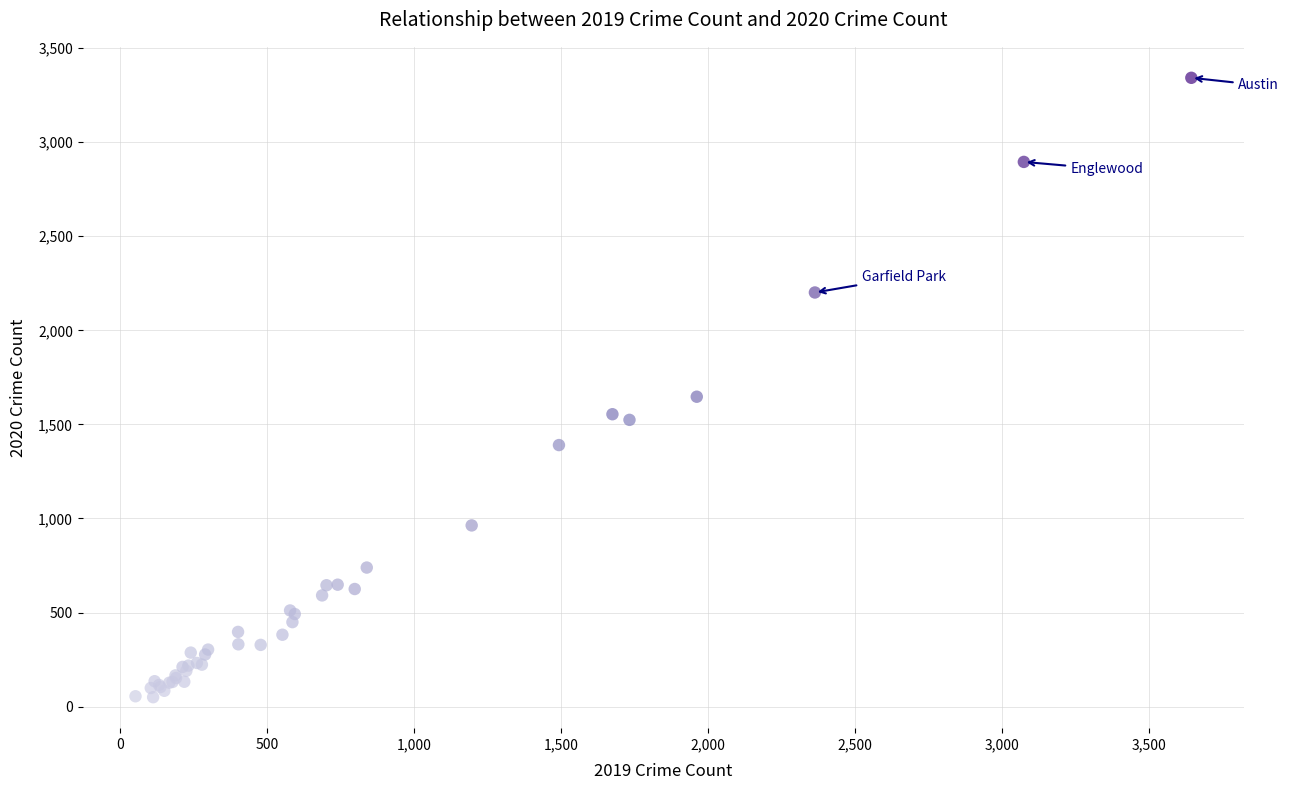

What Y value in the scatter plot is closest to 1696?

1647